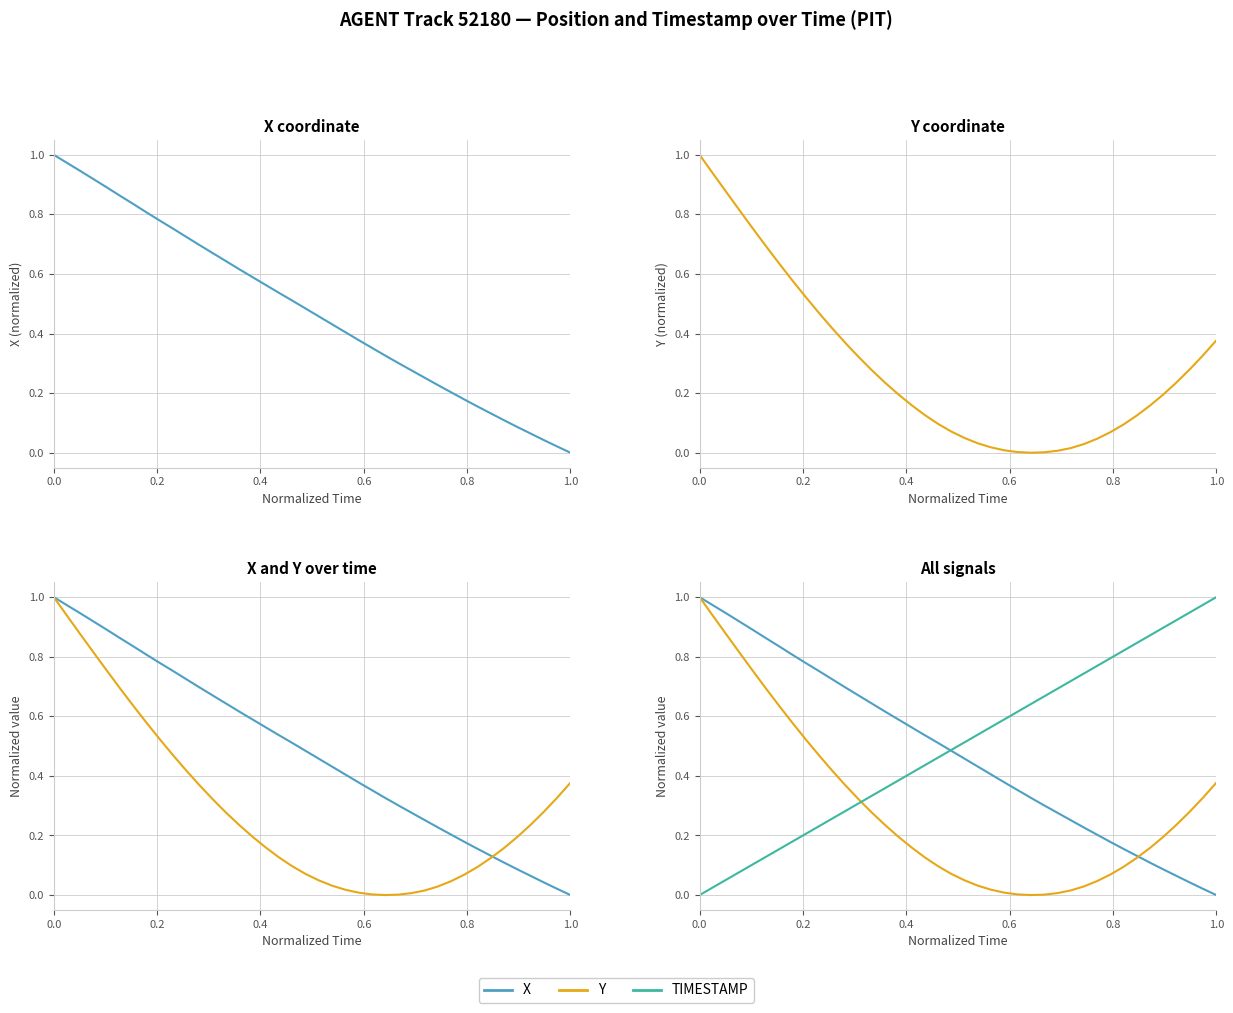

Is this an area chart (filled region under the line)?

No